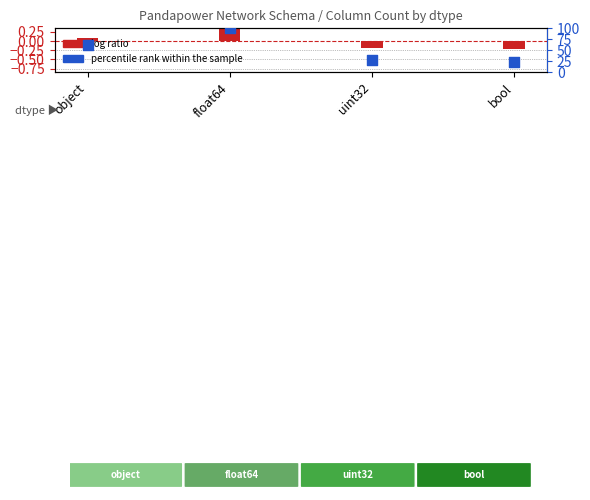

Which has a higher value, bool or uint32?

uint32